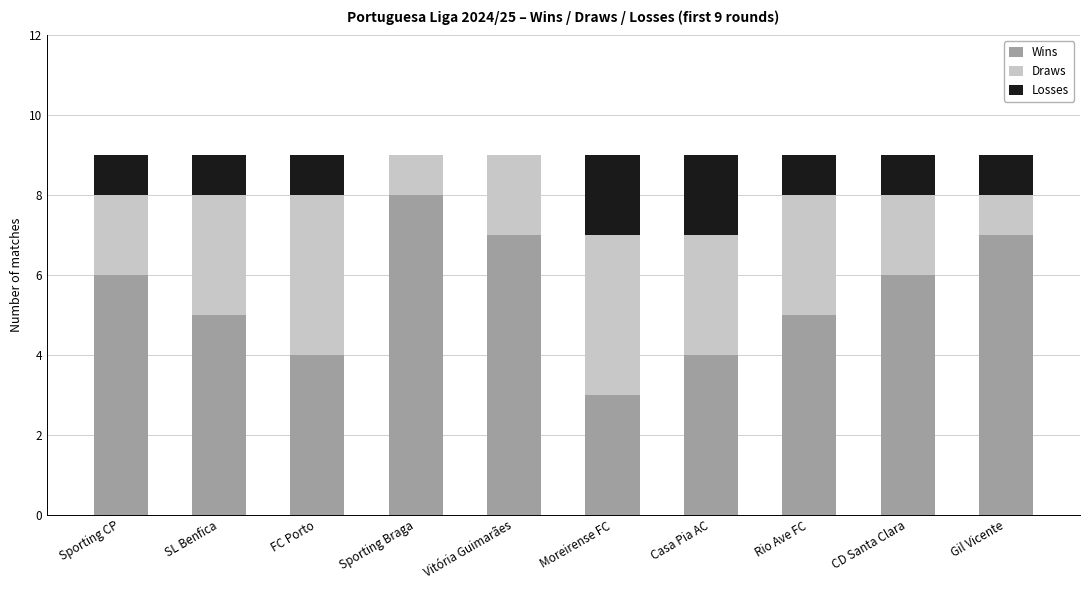

What is the sum of the Wins values at FC Porto and Moreirense FC?

7